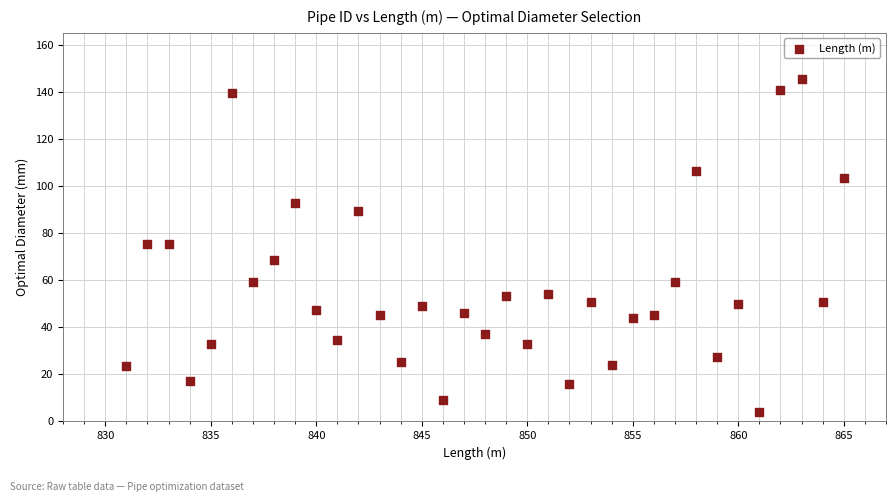

What is the range of Y values (max minus min)?

141.2